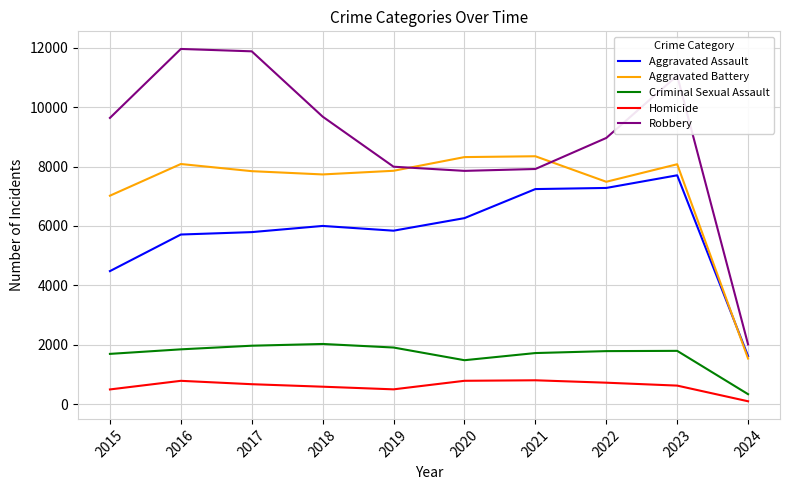

Is it true that Aggravated Assault equals 4478 at 2022?

False